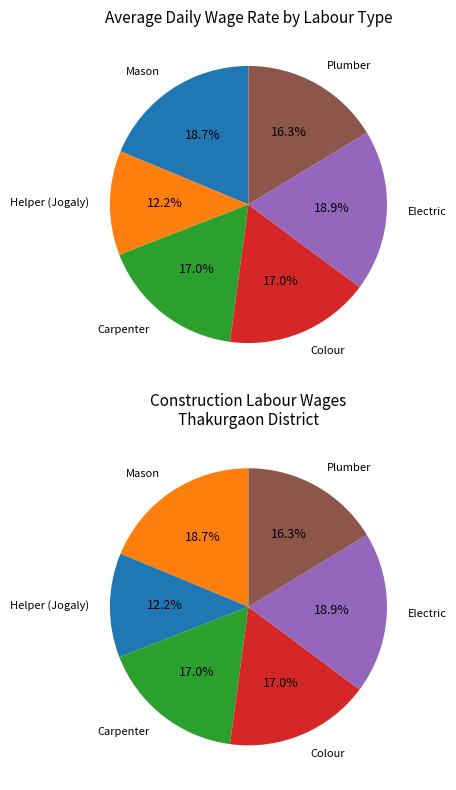

Does Mason represent more than half of the total?

No